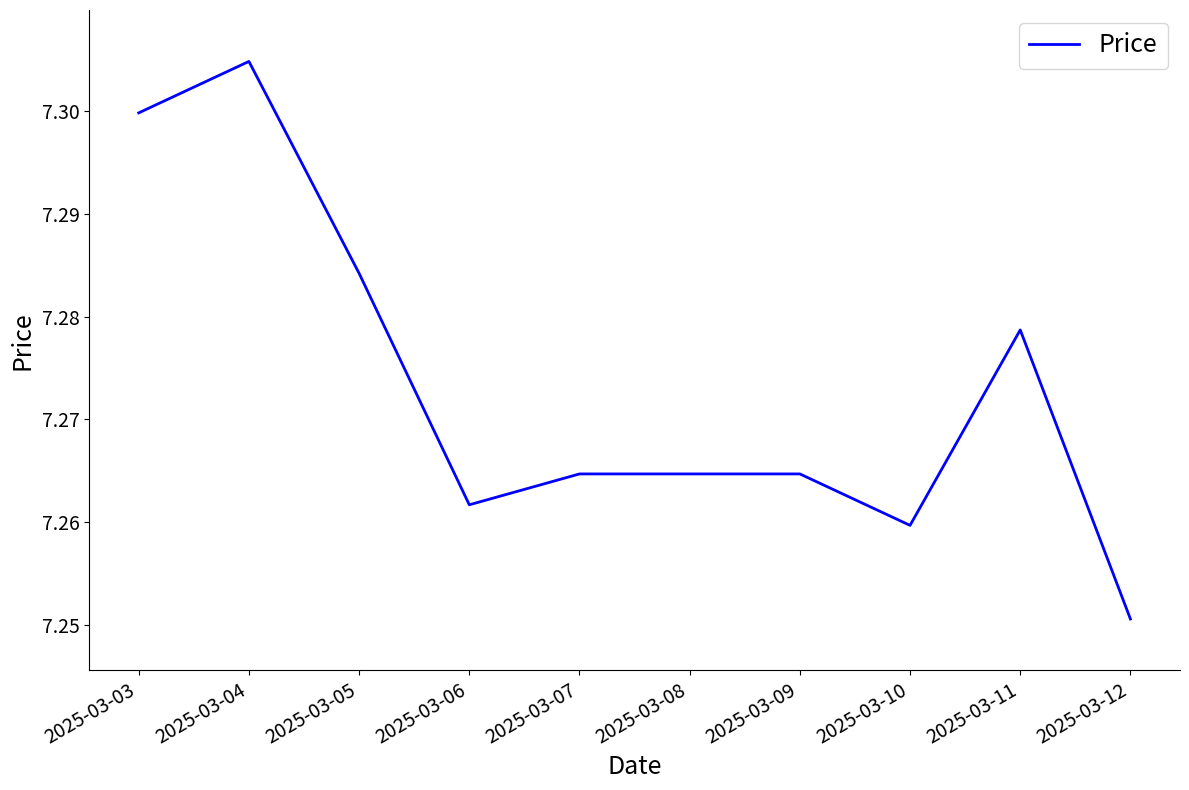

How many lines are shown in the chart?

1